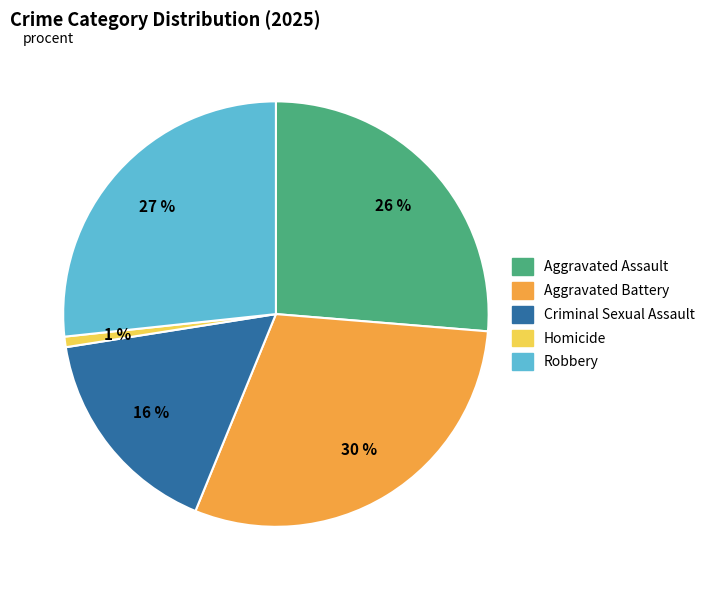

Which has a higher value, Aggravated Assault or Aggravated Battery?

Aggravated Battery